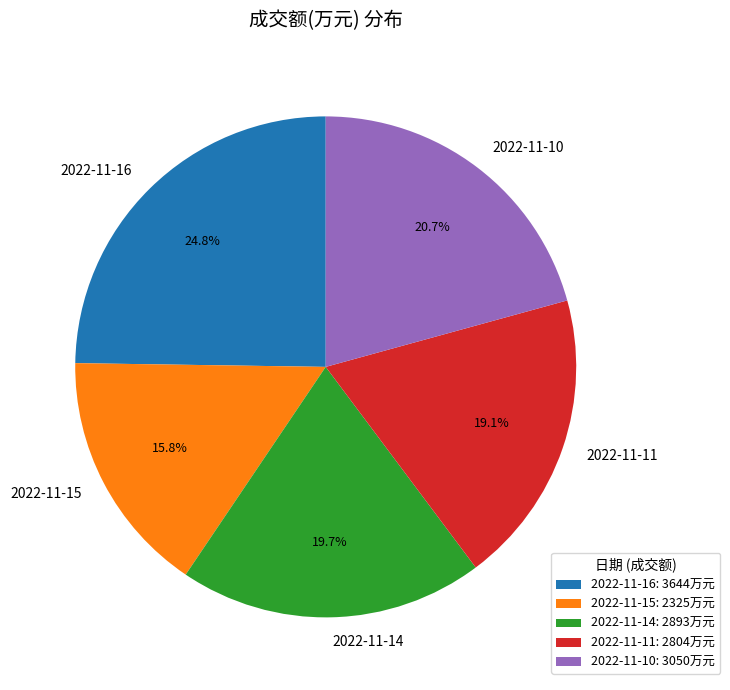

To the nearest percent, what is the difference between the 2022-11-10 and 2022-11-14 slice percentages?

1%